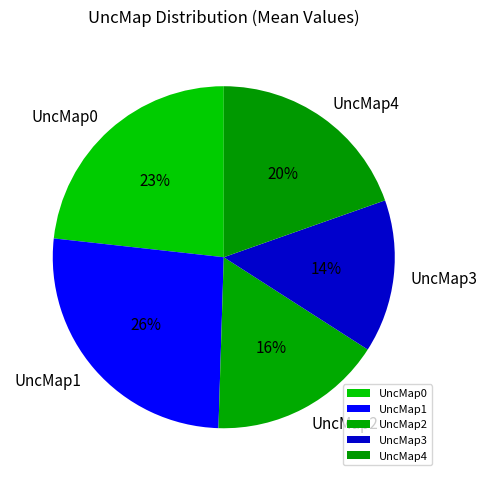

What is the smallest slice in the pie chart?

UncMap3